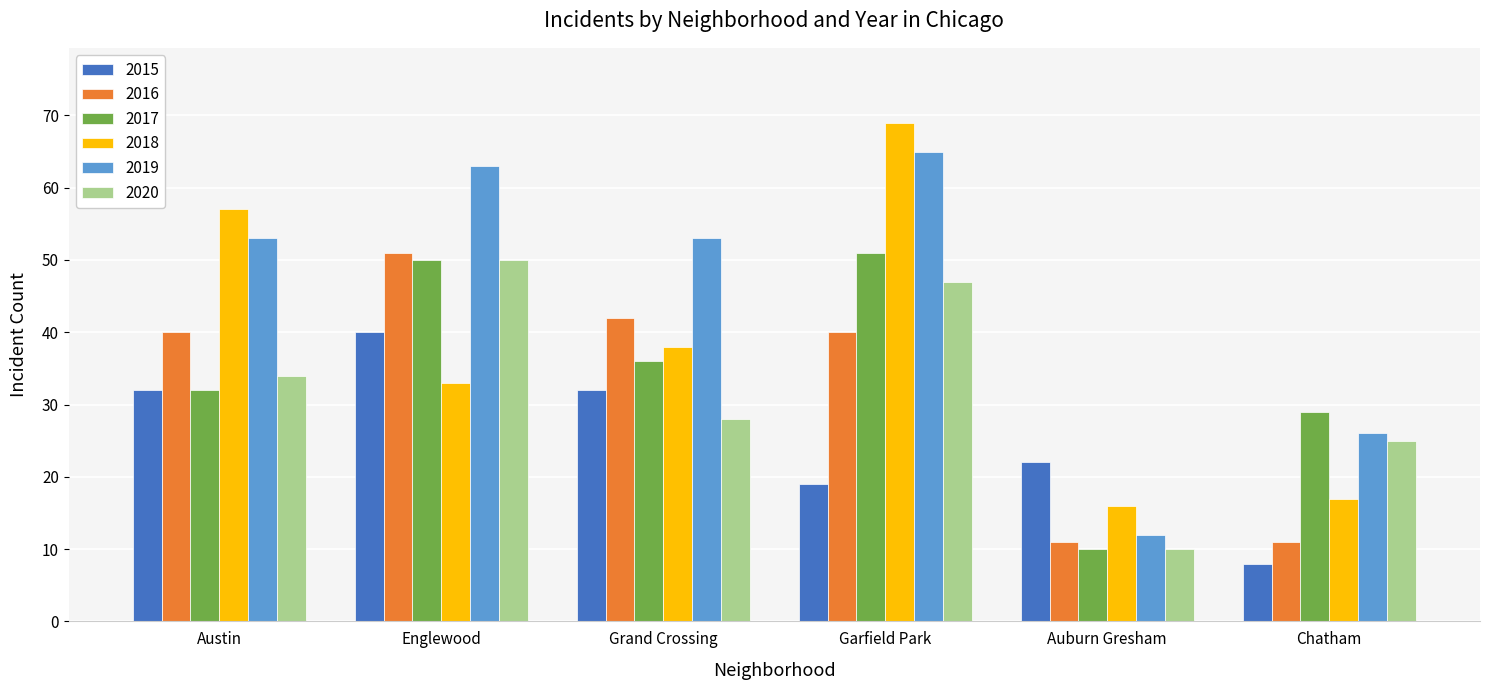

How many series are shown in this chart?

6